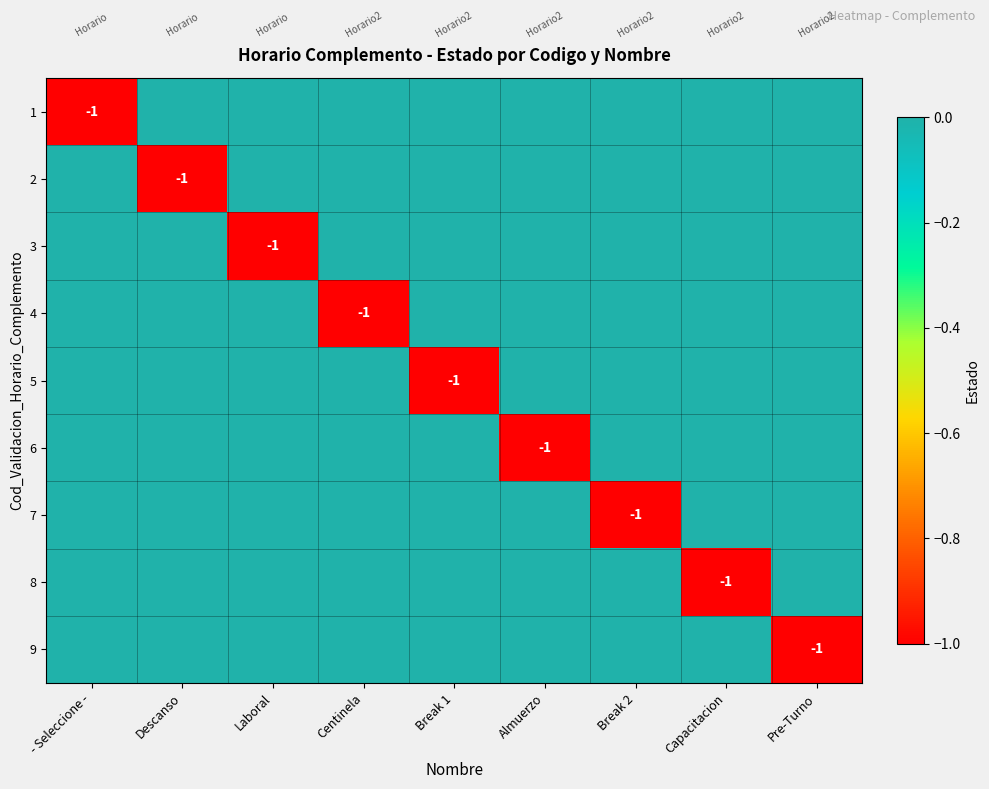

List the series in order of their peak value, highest first.

1, 2, 3, 4, 5, 6, 7, 8, 9